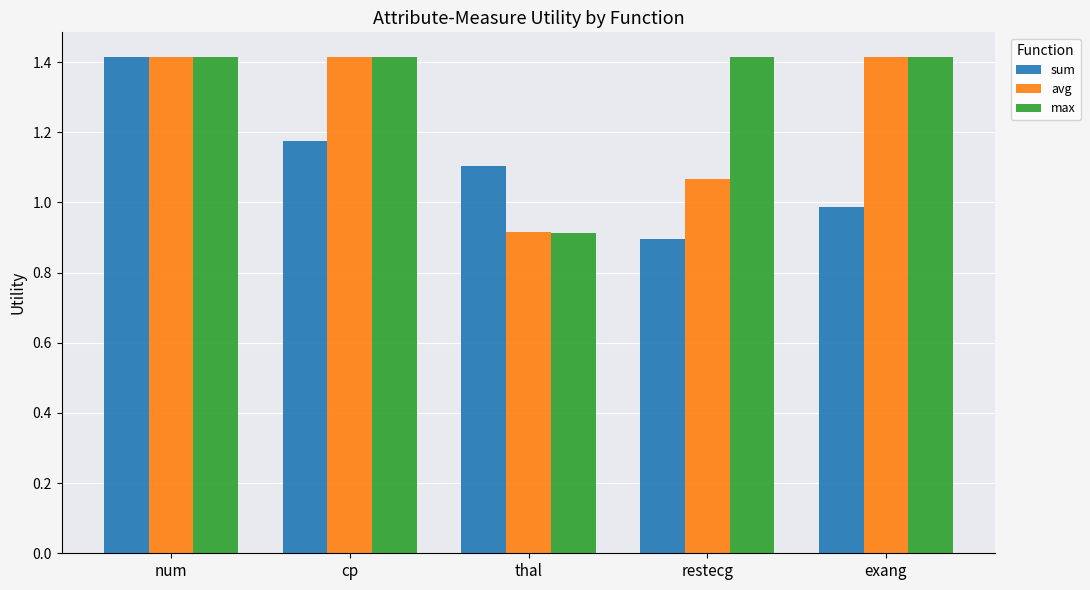

At how many categories does at least one series exceed 1?

5